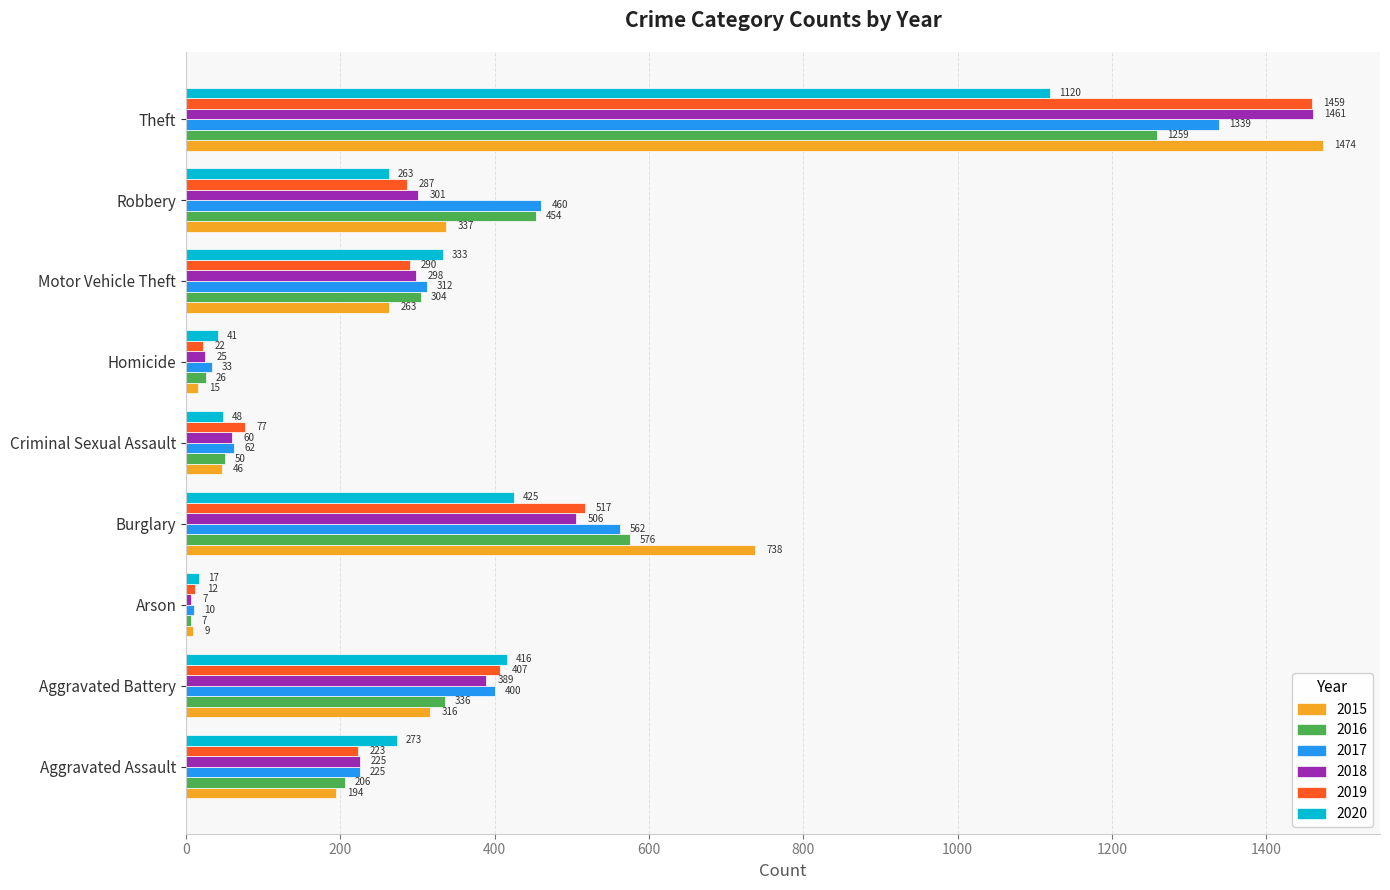

At which label does 2020 reach its minimum?

Arson